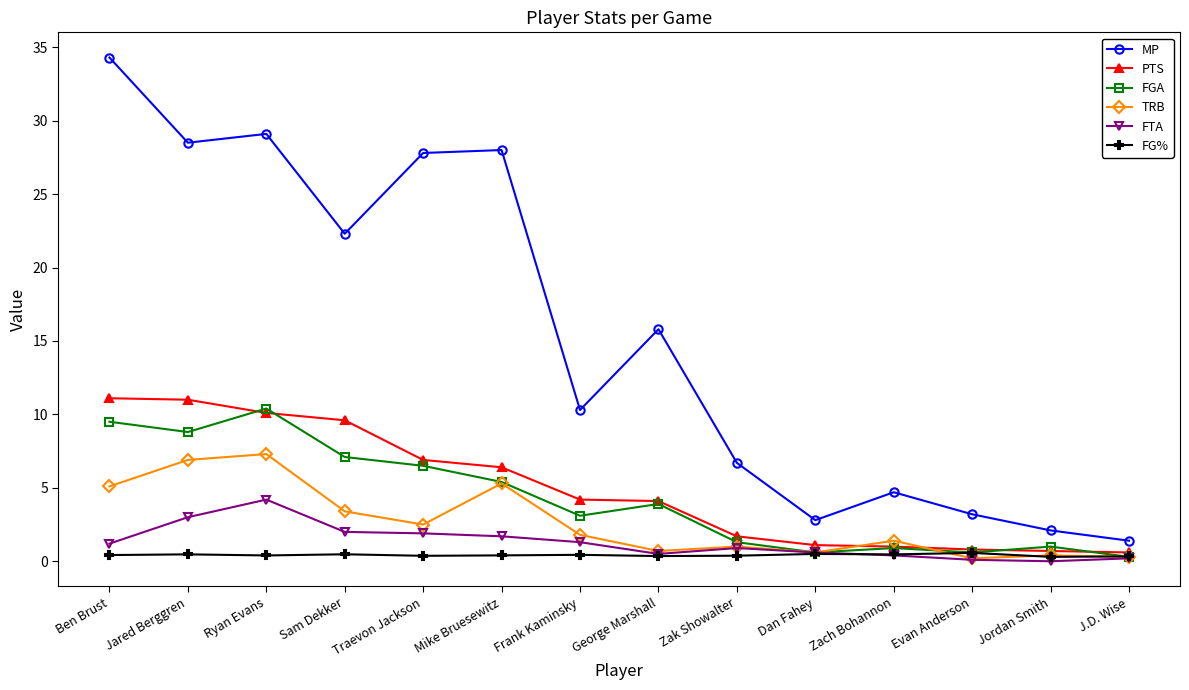

Where is FGA nearest to the value 5?

Mike Bruesewitz